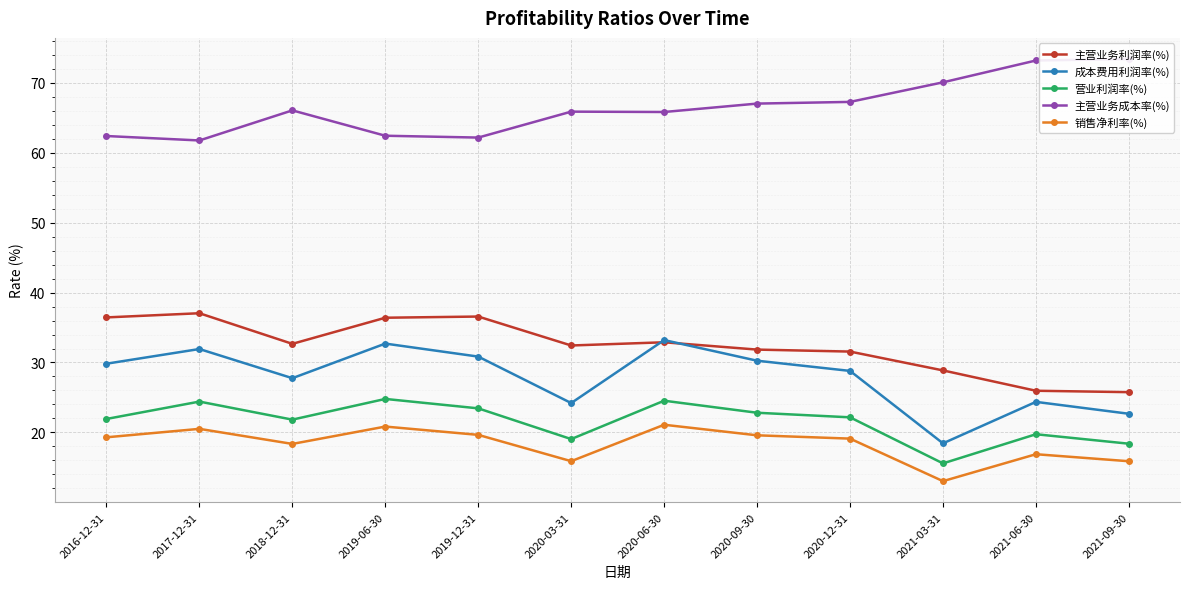

How many values in the 主营业务利润率(%) series are below 32?

5